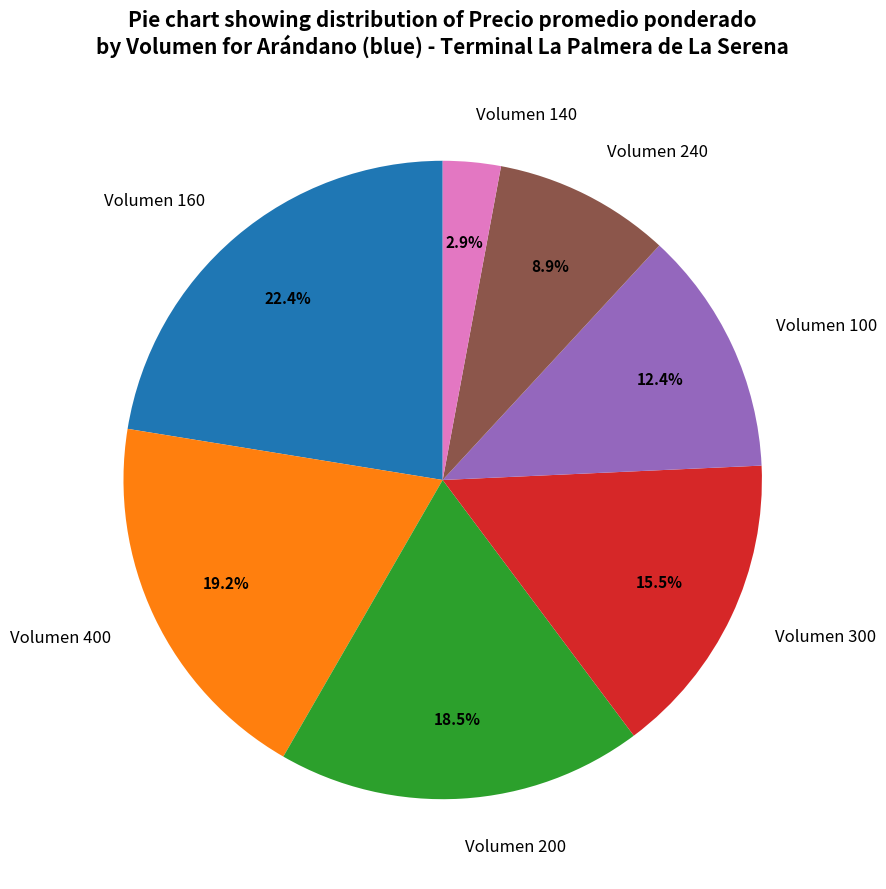

Count the number of slices in the pie.

7